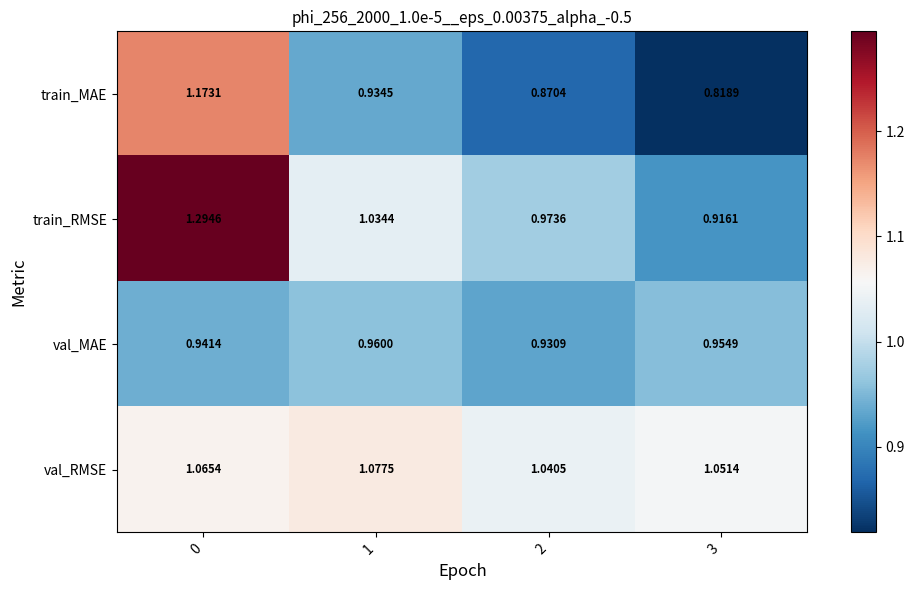

Which series has the largest total across all categories?

val_RMSE